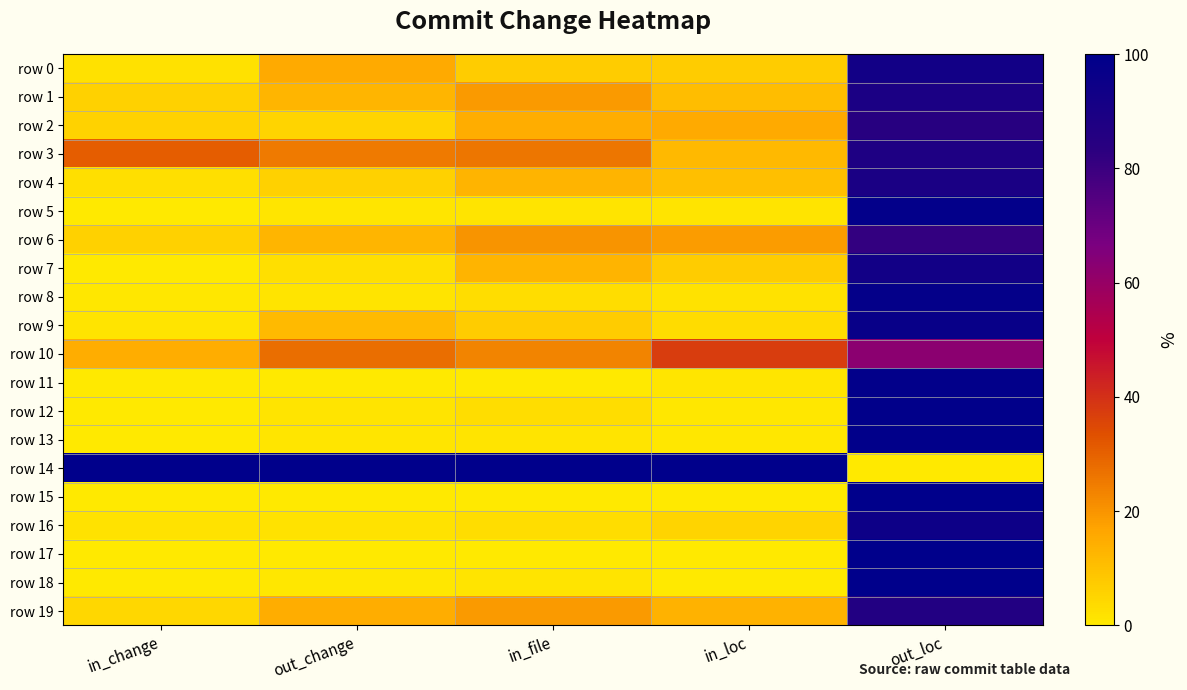

List the series in order of their peak value, highest first.

row 14, row 17, row 15, row 18, row 13, row 12, row 11, row 5, row 8, row 9, row 16, row 0, row 7, row 4, row 1, row 3, row 19, row 2, row 6, row 10